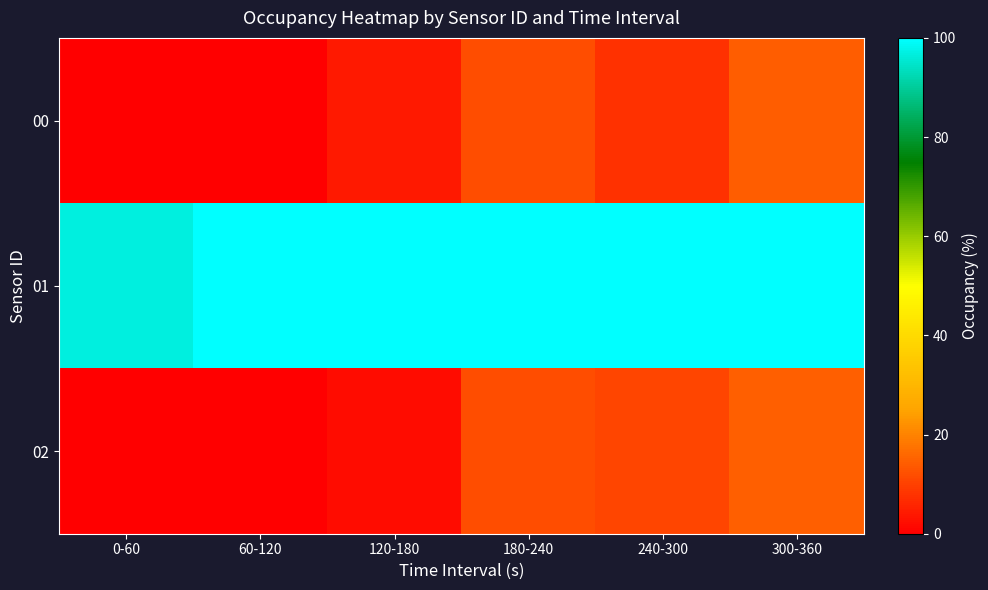

Which has a higher value, 0-60 or 60-120?

0-60